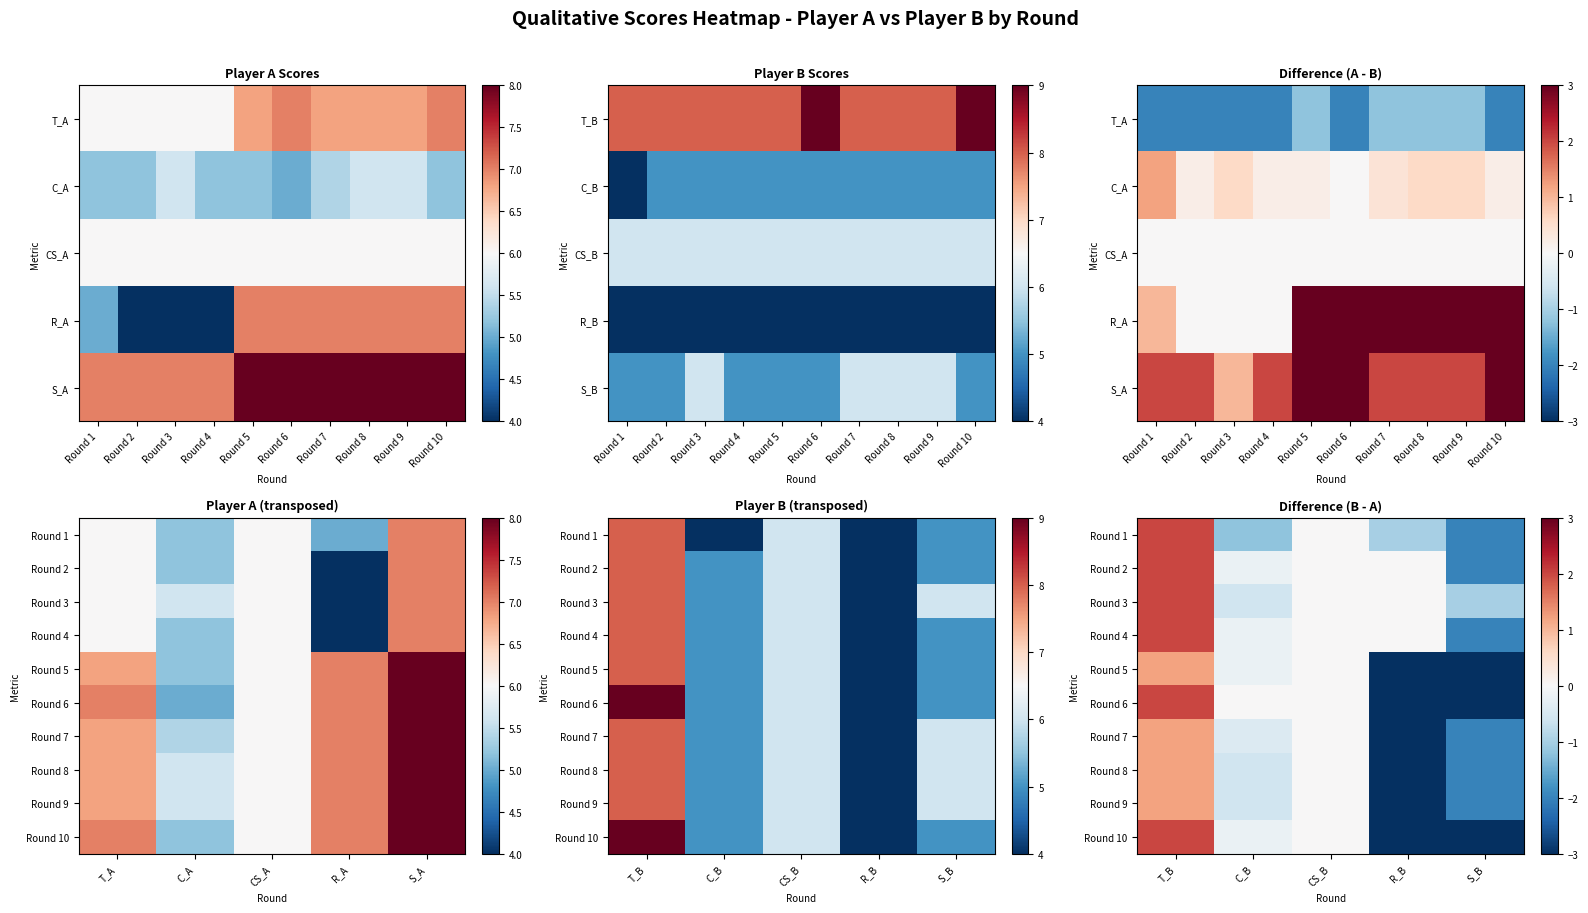

How many data points in Round 3 are less than 0?

2